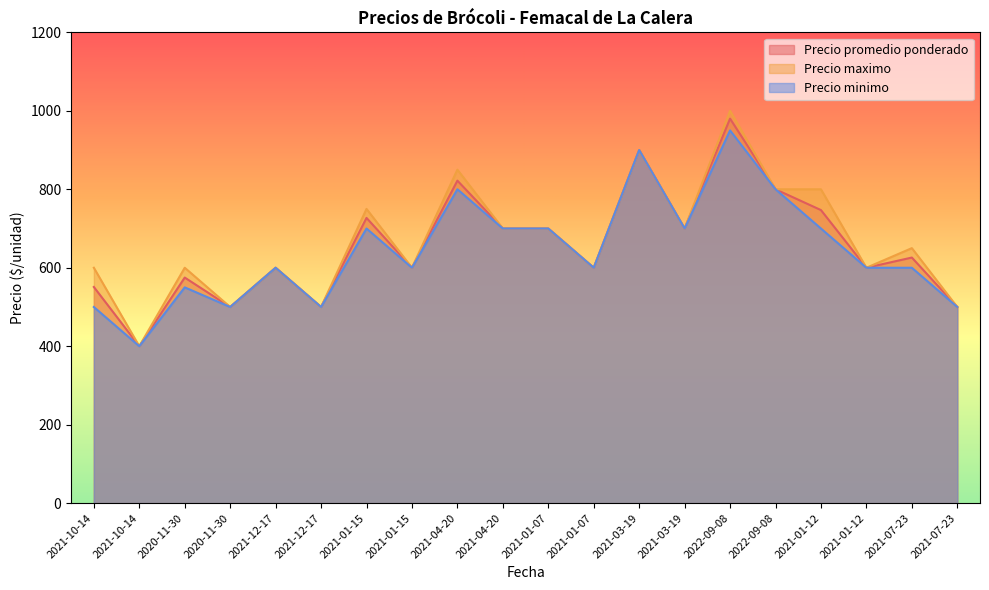

What is the difference between the maximum and minimum values in the Precio maximo series?

600